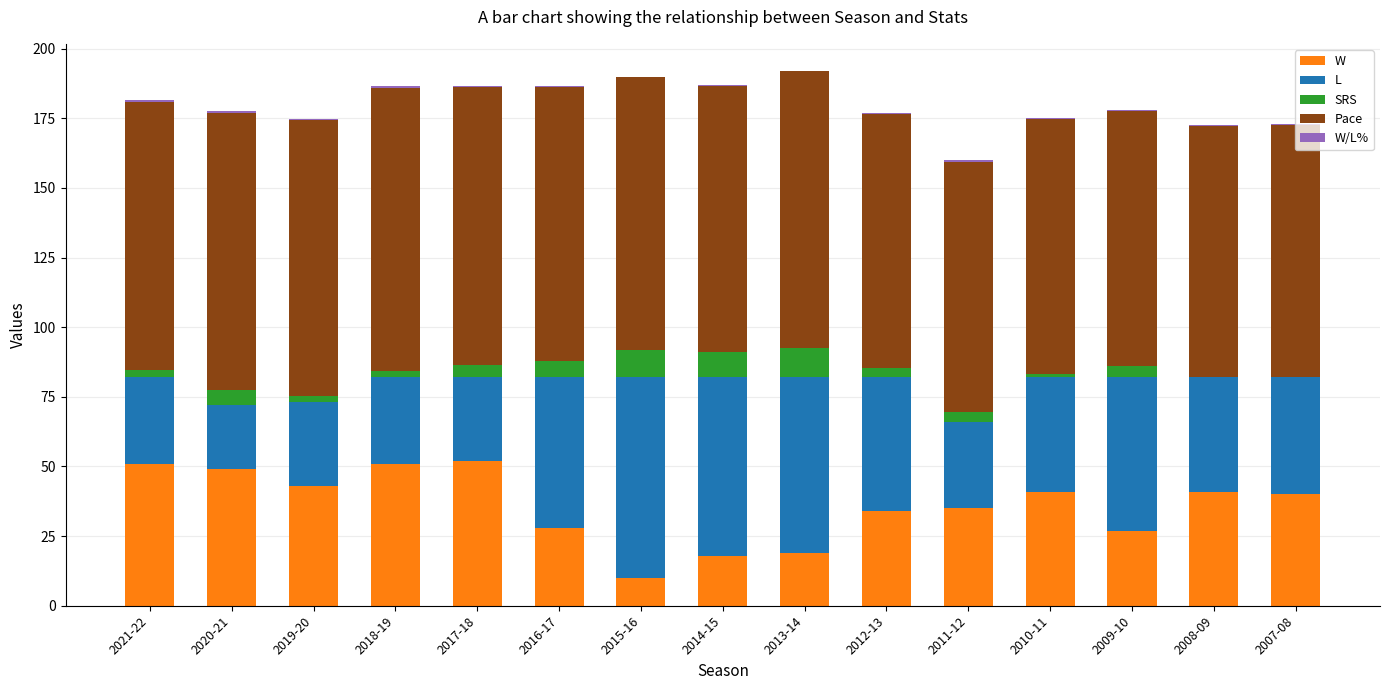

Which series has the largest total across all categories?

Pace